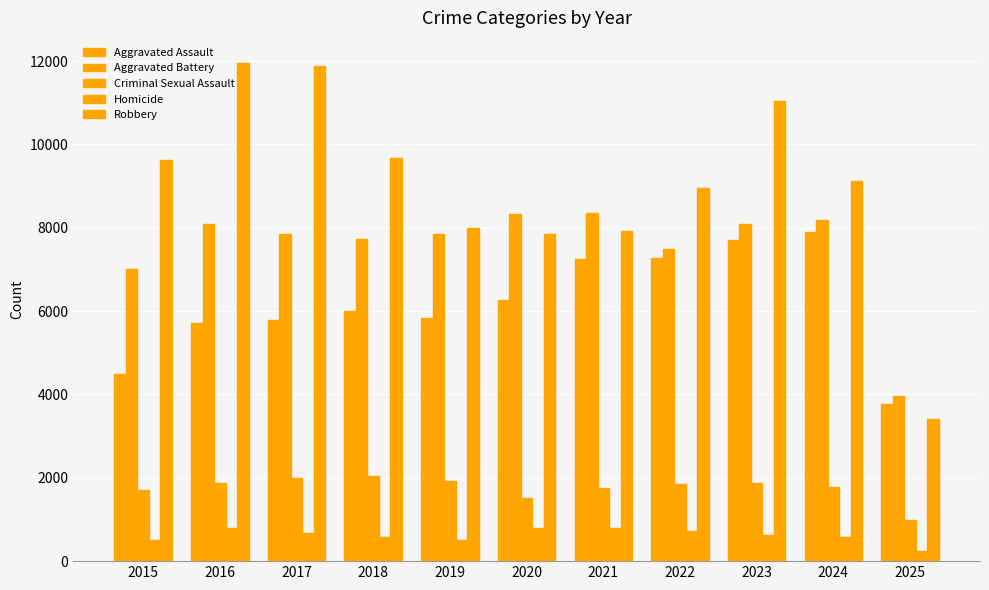

Between 2017 and 2021, which is larger?

2021